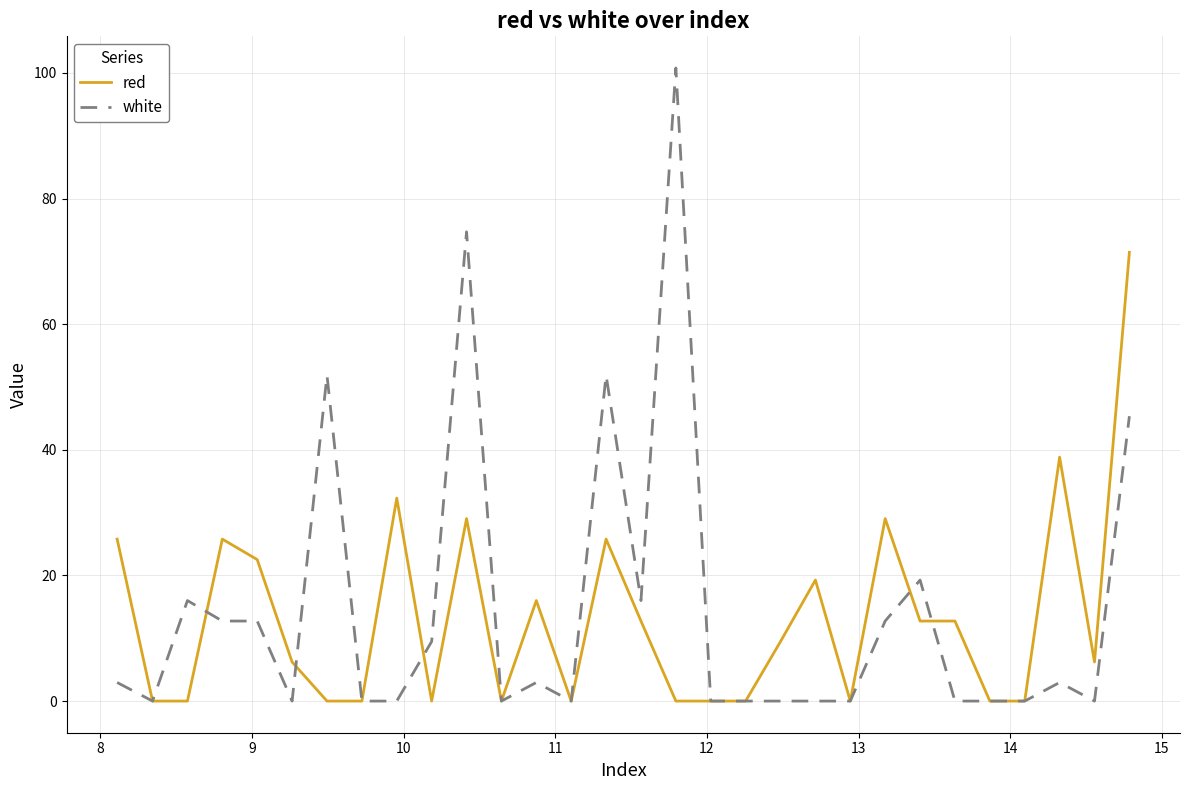

What is the maximum value shown in the chart?

100.8